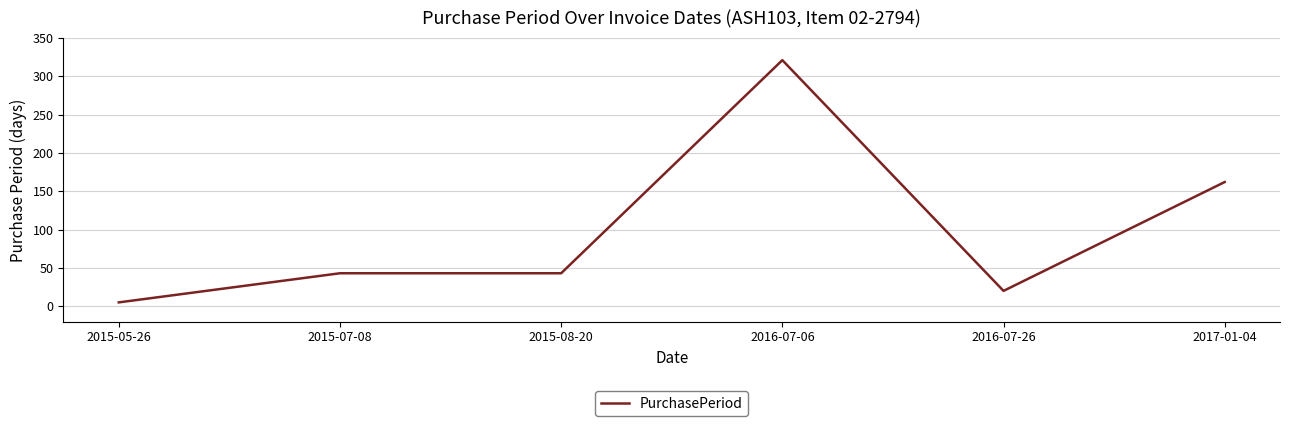

What value does the data have at 2017-01-04?

162